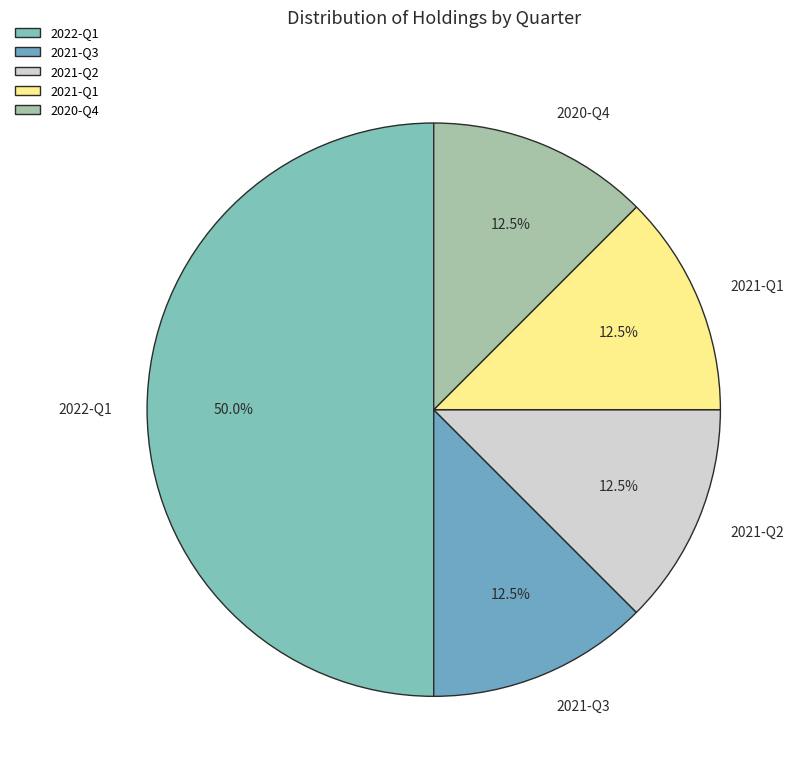

Combined, what portion of the pie is 2021-Q1 and 2021-Q3?

25.0%